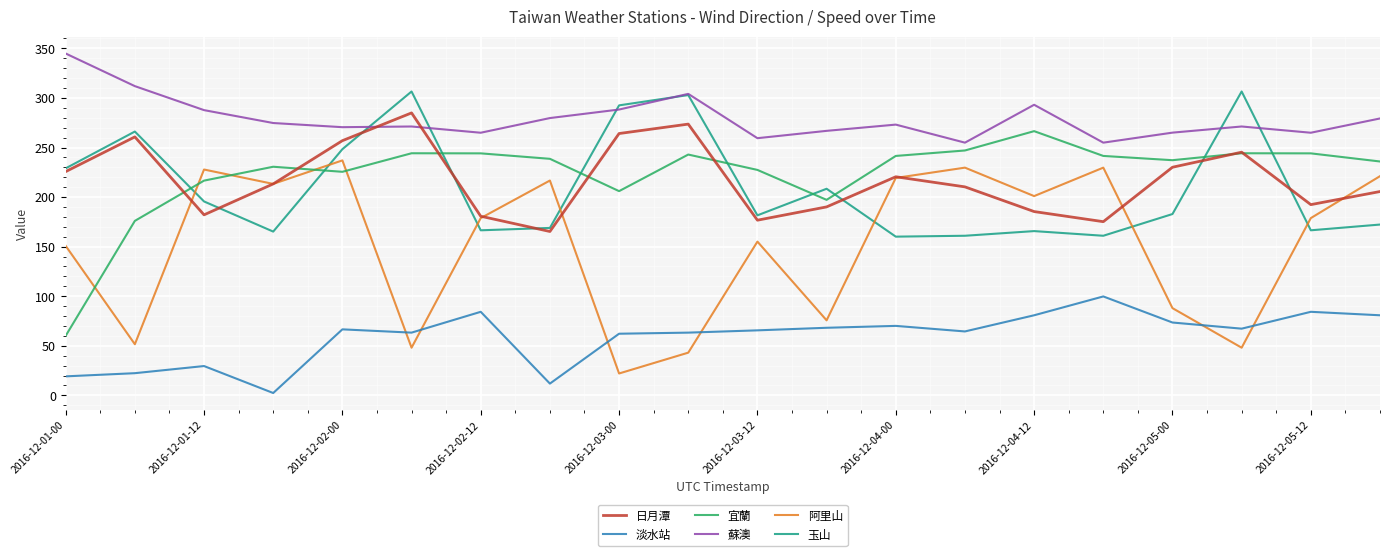

Is this an area chart (filled region under the line)?

No